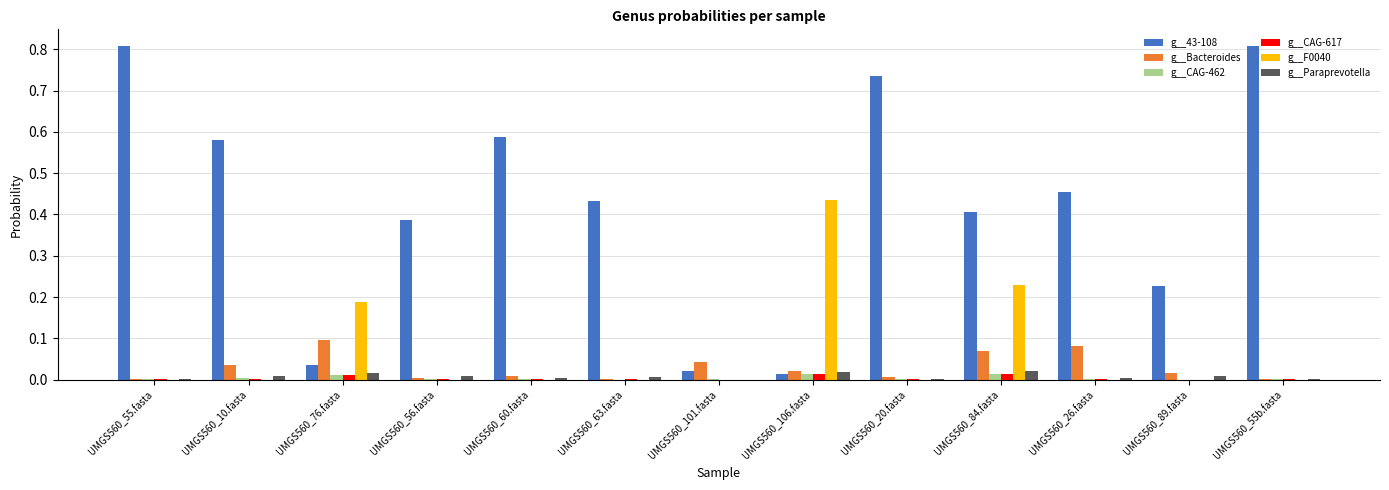

How many groups of bars are there?

13